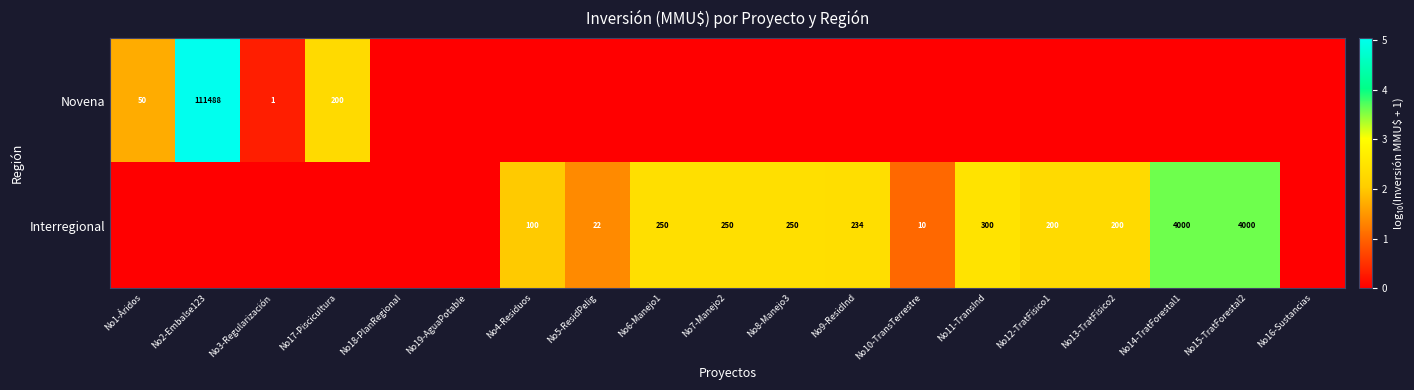

Is the value of Interregional at No9-ResidInd greater than the value of Novena at No1-Áridos?

Yes